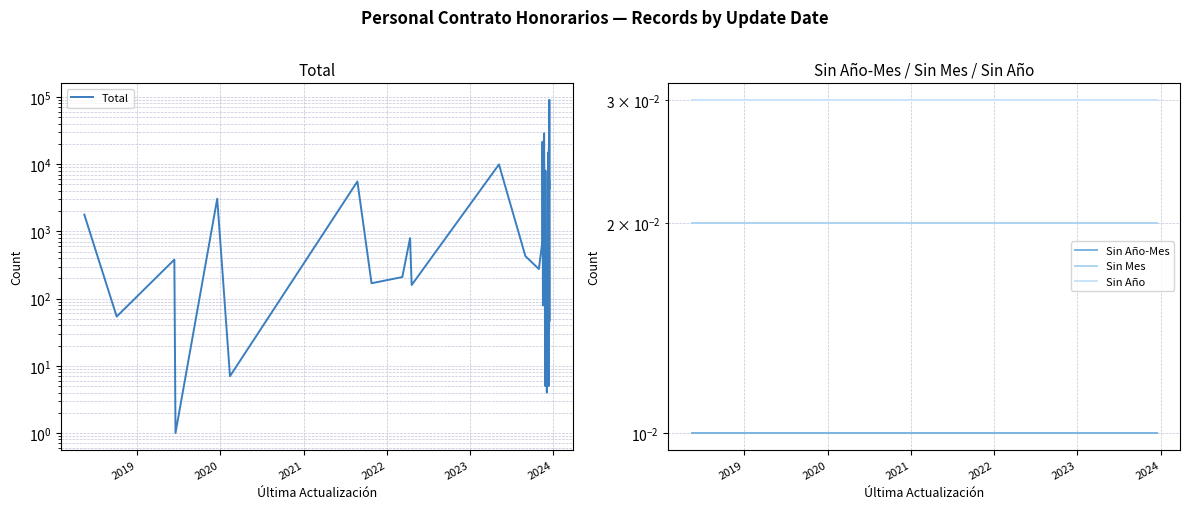

True or false: Sin Mes and Sin Año cross at least once.

False